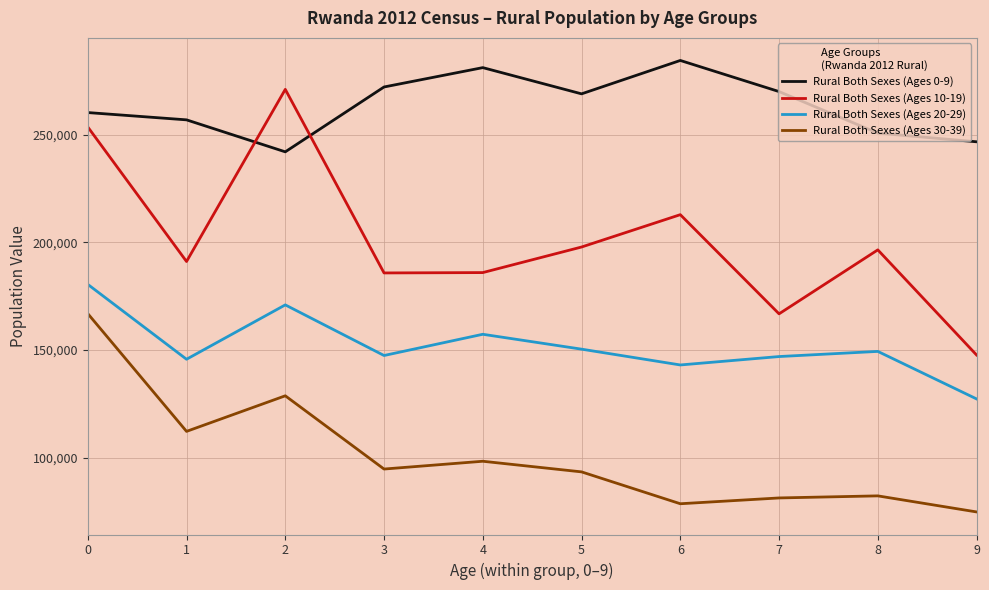

Rank the series by their average value, from lowest to highest.

Rural Both Sexes (Ages 30-39), Rural Both Sexes (Ages 20-29), Rural Both Sexes (Ages 10-19), Rural Both Sexes (Ages 0-9)